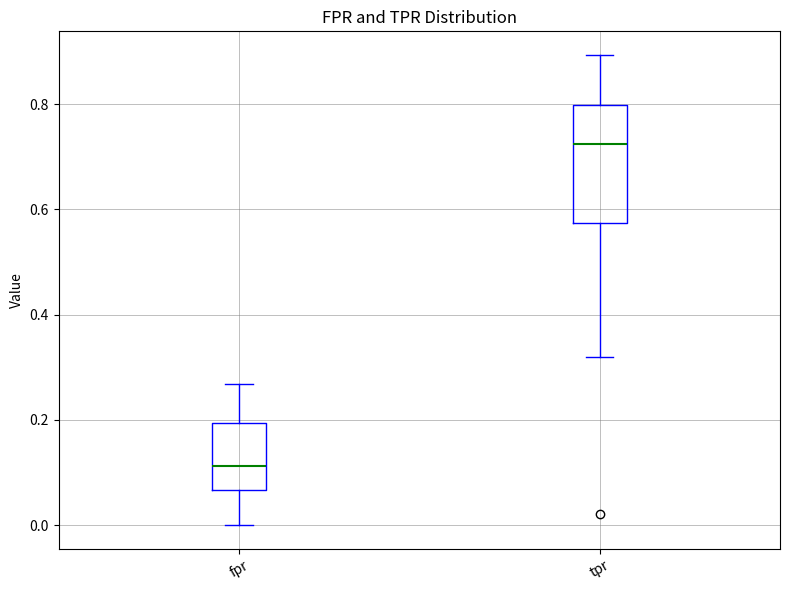

Which box has the highest median line?

tpr